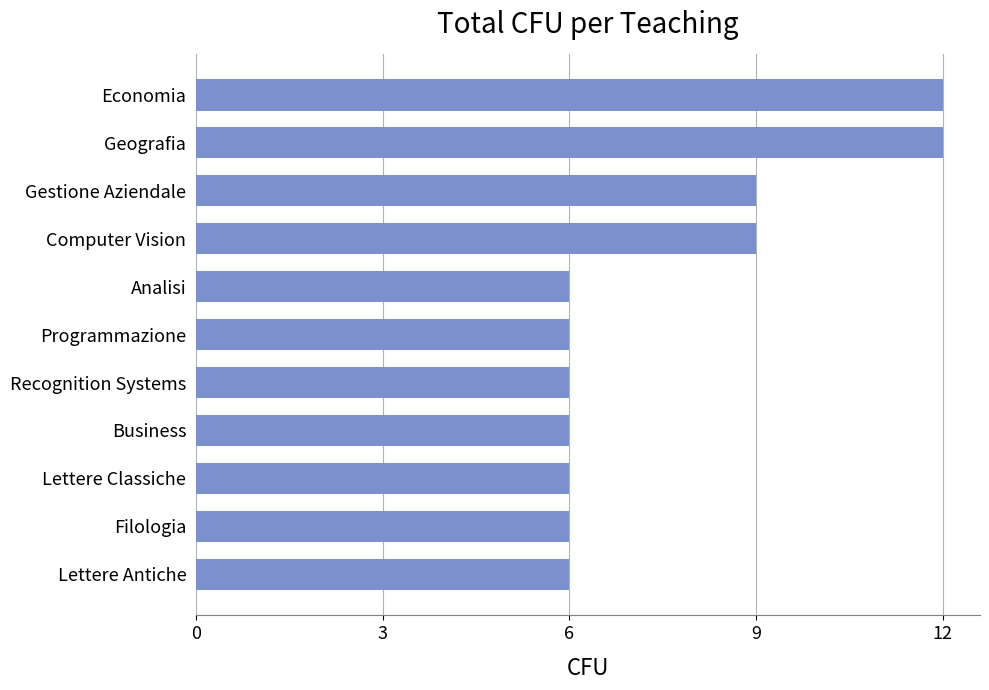

What is the maximum value shown in the chart?

12